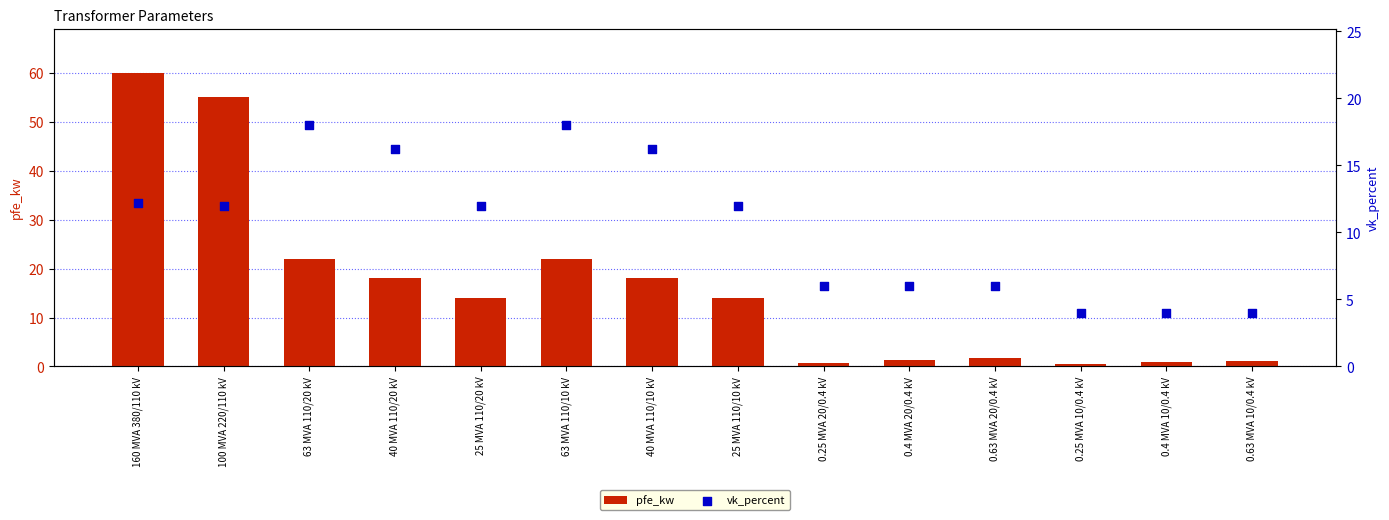

What are all the series names shown in the legend?

pfe_kw, vk_percent